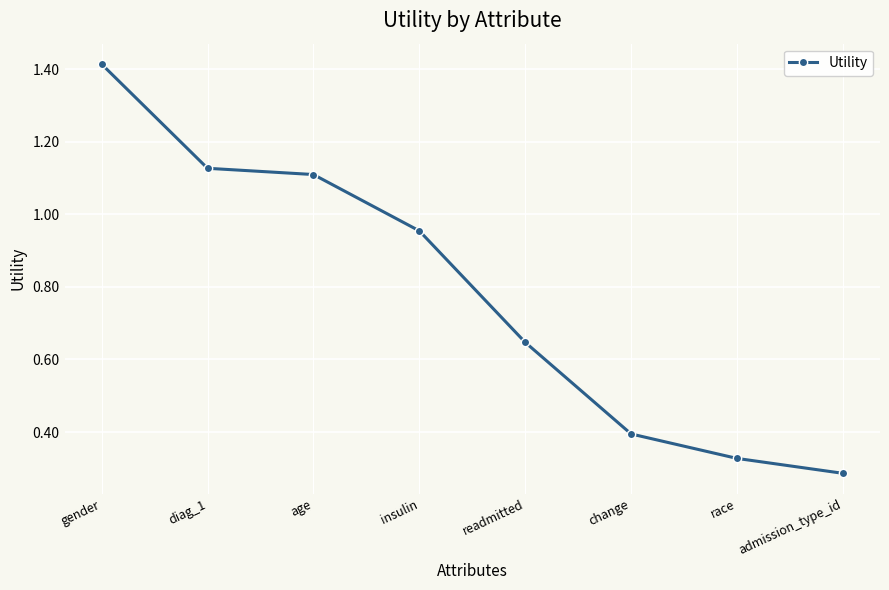

The chart shows a value of 0.4 at change. True or false?

True